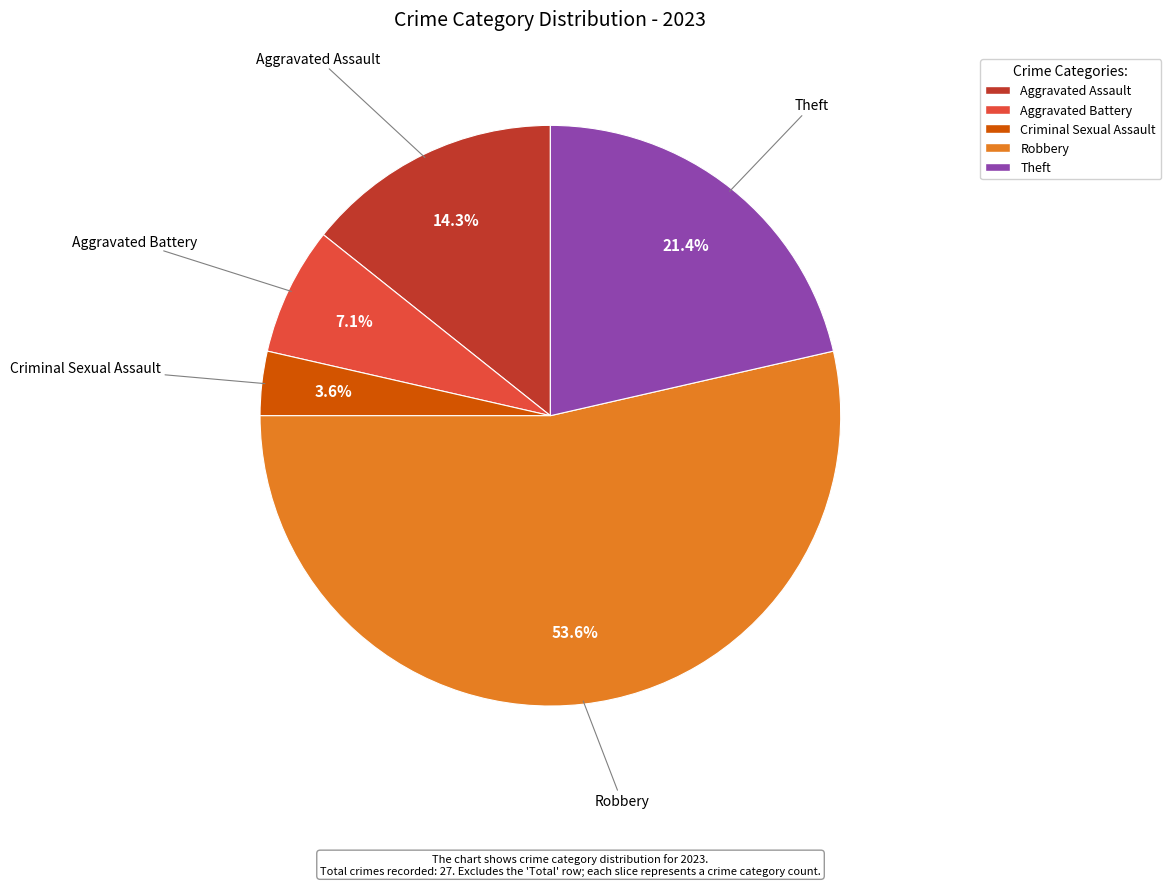

Is there a majority slice in this chart?

Yes